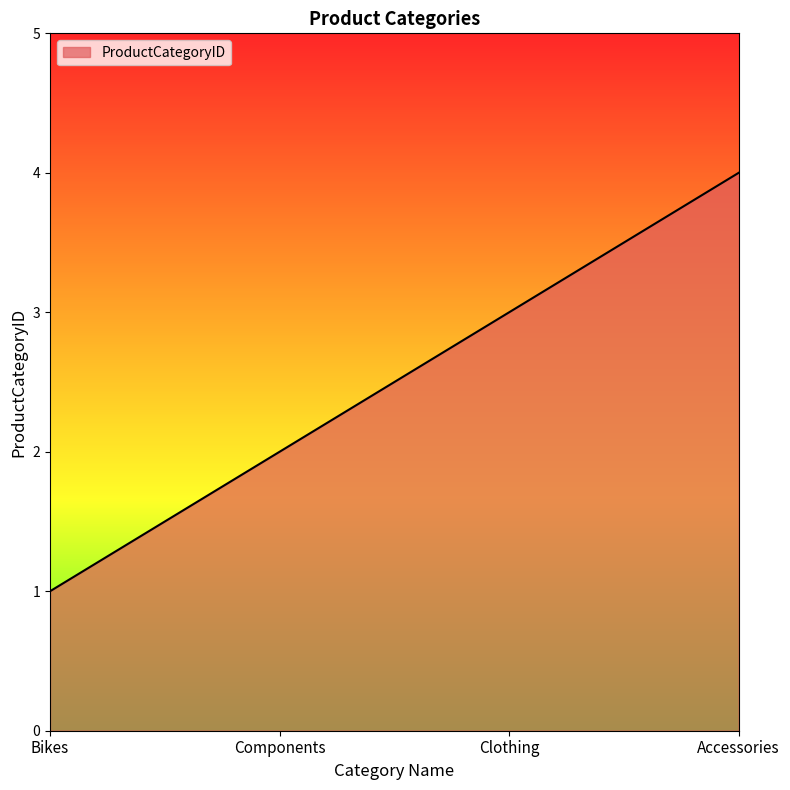

The value at Clothing is 5. True or false?

False